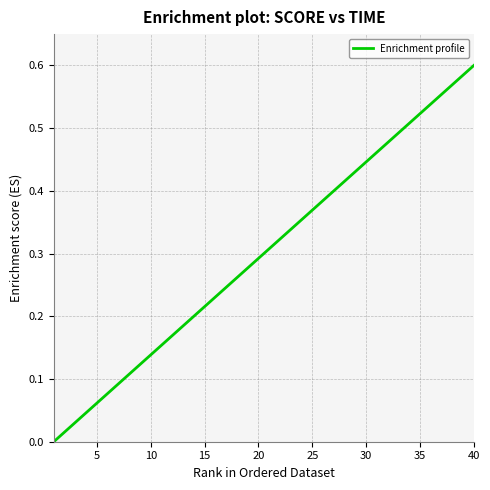

How many lines are shown in the chart?

1